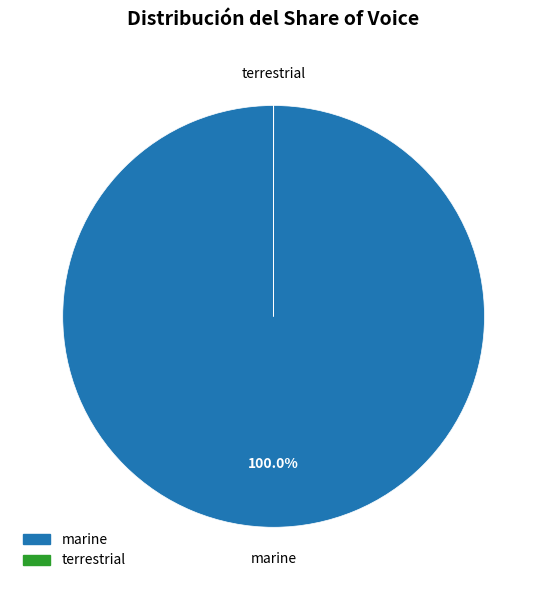

Is there any slice that represents more than half of the pie?

Yes